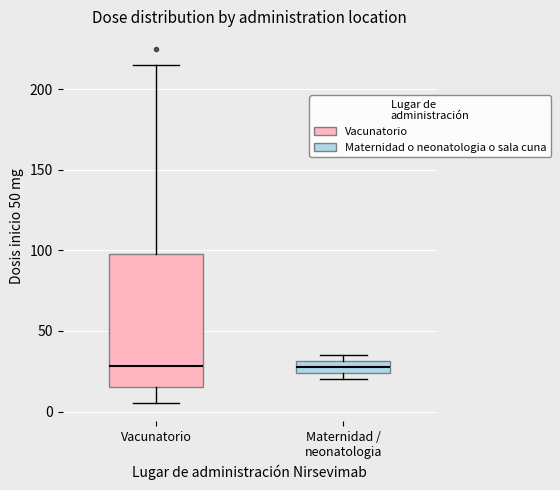

Reading left to right, transcribe this box plot: for each box, give where its median line is, the range the box spans, and where its two whiskers end, as read against the y-axis. The values are not printed on the chart, so give them approximately, as read against the axis.

Vacunatorio: median 30, box 15 to 100, whiskers 5 to 215
Maternidad / neonatologia: median 30 (inside the box), box 25 to 30, whiskers 20 to 35